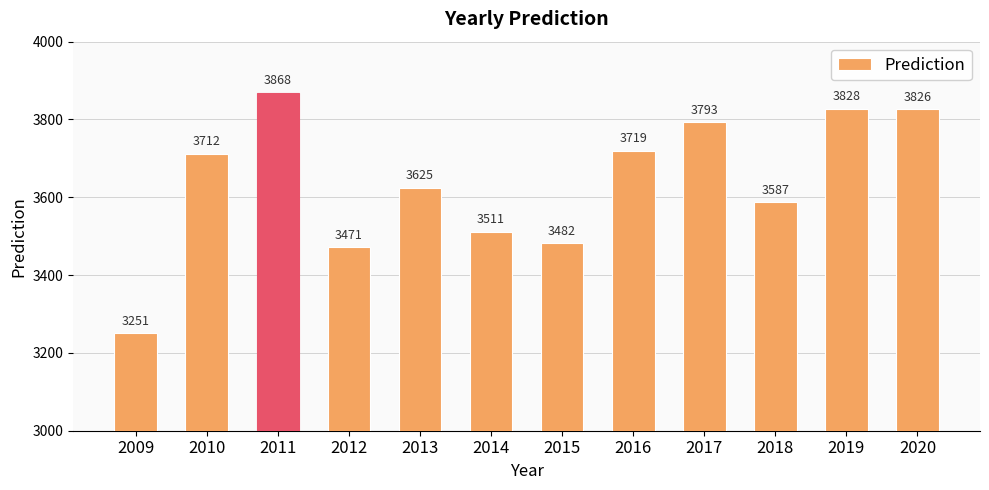

What value does the data have at 2011, to the nearest 10?

3870